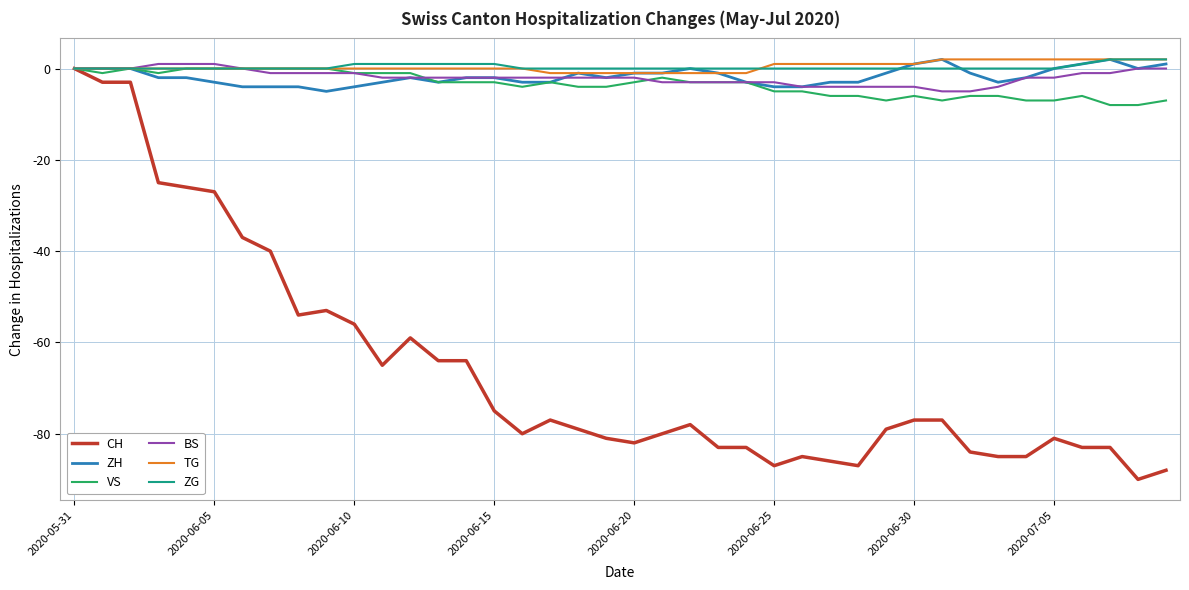

What is the difference between the second highest and minimum values in the ZG series?

2